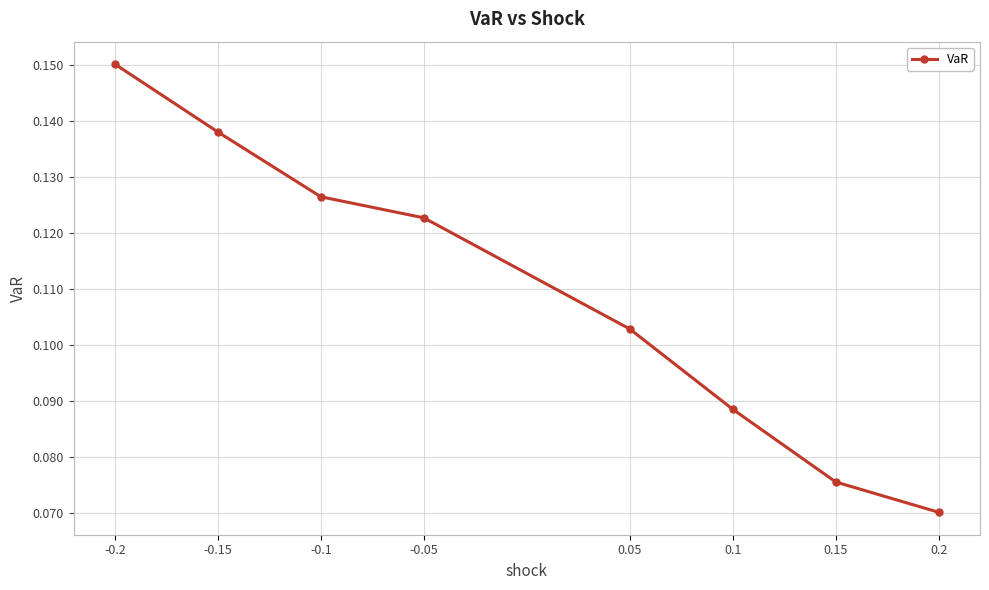

True or false: there are more than 2 points higher than both neighbors.

False